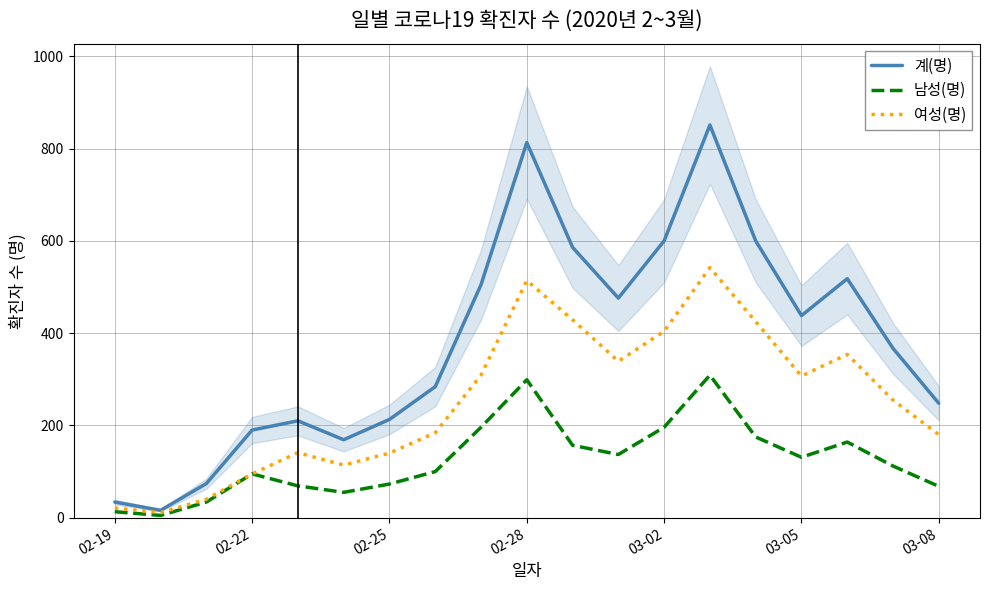

List the series in order of their peak value, highest first.

계(명), 여성(명), 남성(명)